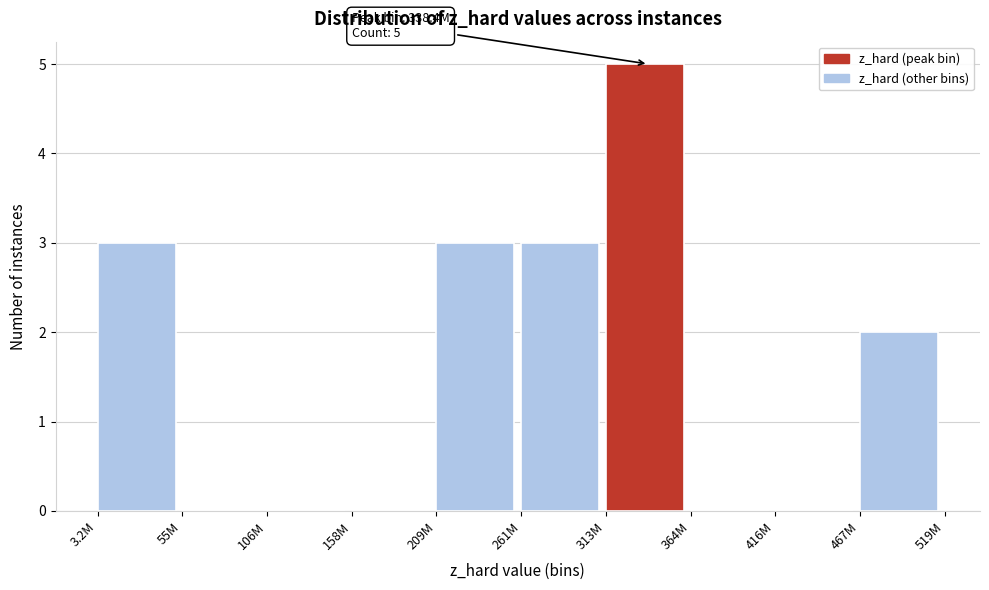

Reading left to right, what are all the values shown in this chart?

3.2M=3	55M=0	106M=0	158M=0	209M=3	261M=3	313M=5	364M=0	416M=0	467M=2